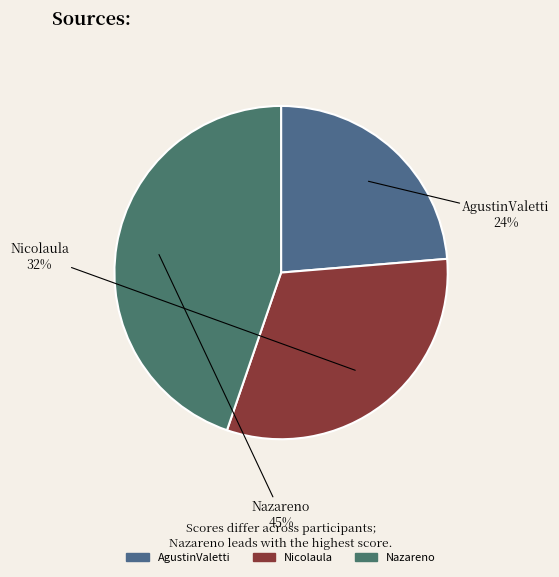

To the nearest percent, what portion does Nazareno represent?

45%